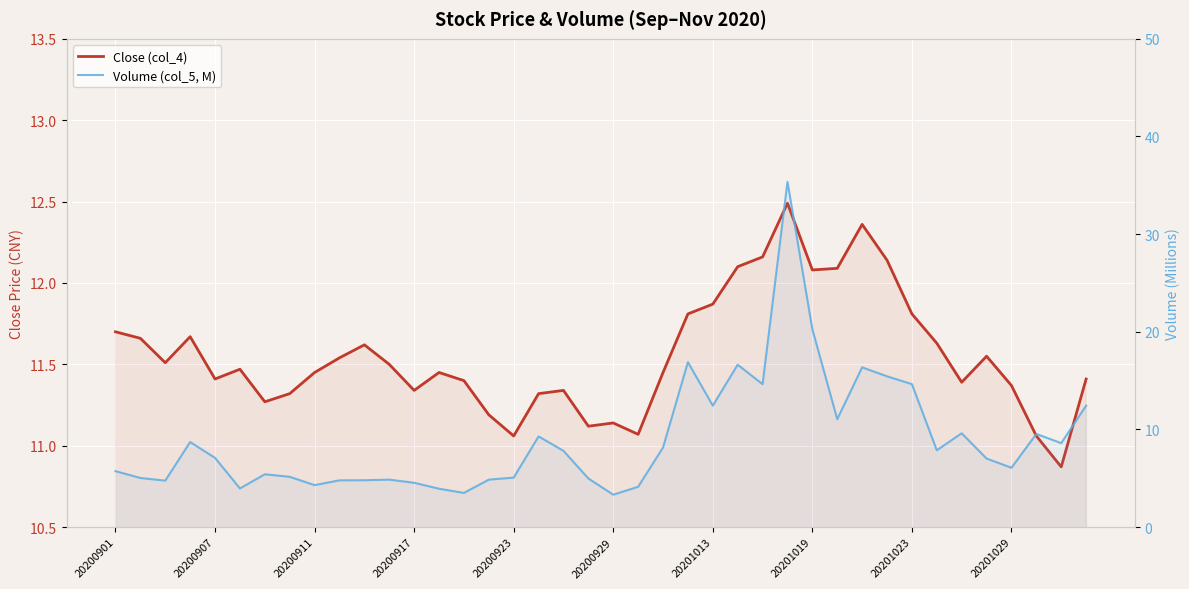

Where is Close (col_4) nearest to the value 11?

20200923